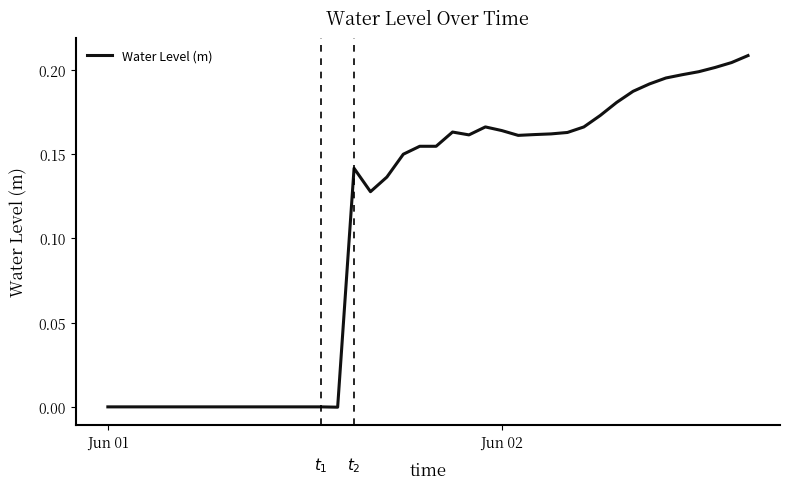

How many lines are shown in the chart?

1